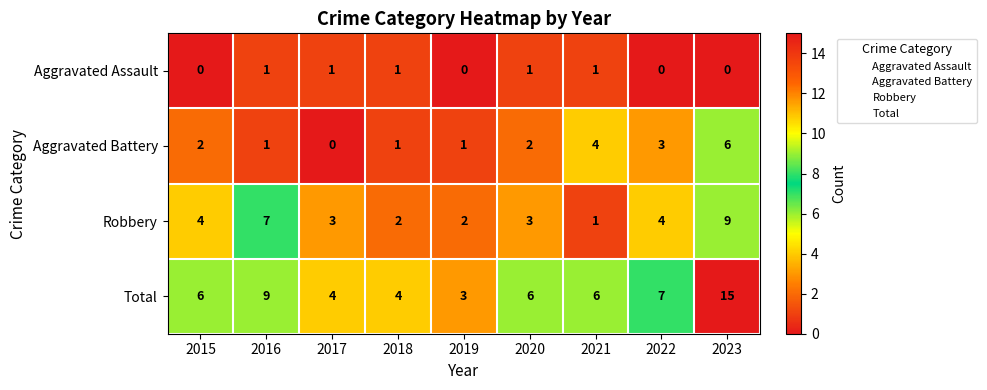

True or false: Aggravated Assault has a value of 1 at 2018.

True